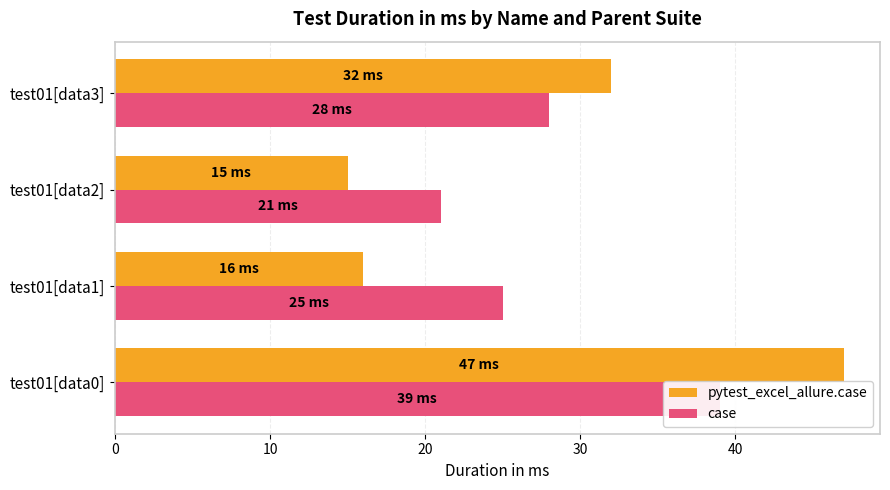

Which series has the largest range (max minus min)?

pytest_excel_allure.case